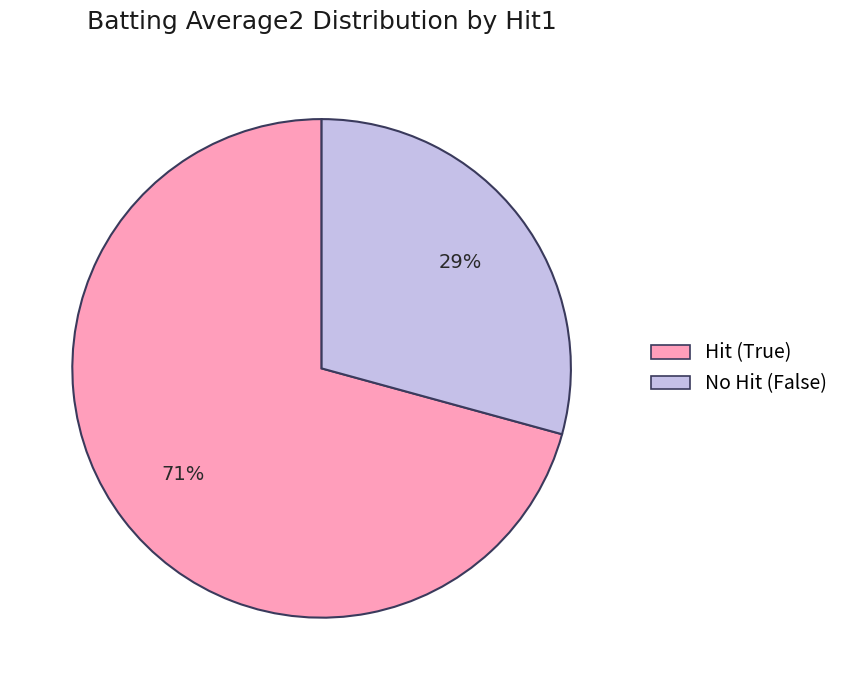

Does any single category account for the majority?

Yes